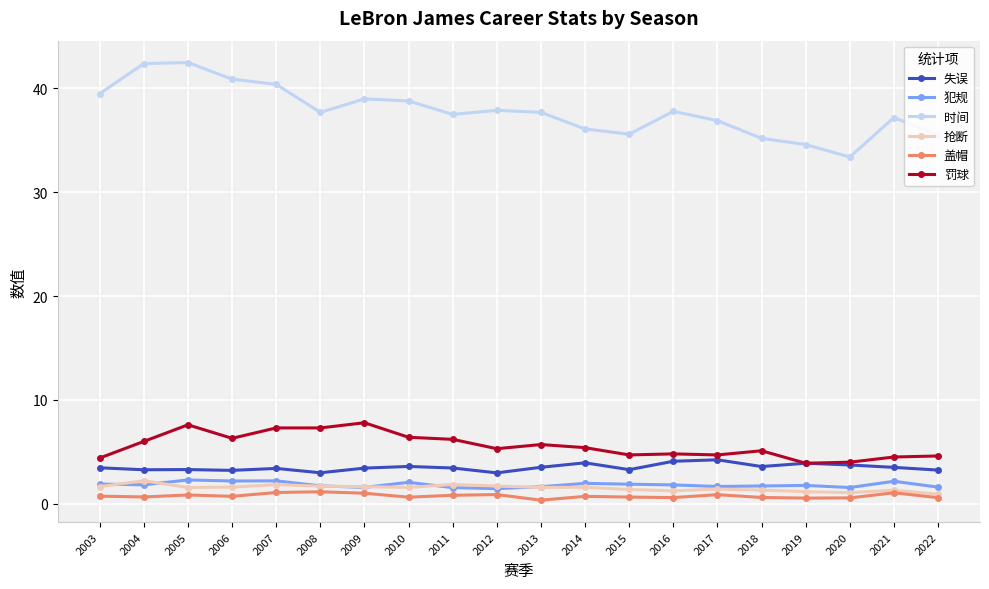

Where is the first local minimum for 罚球?

2006